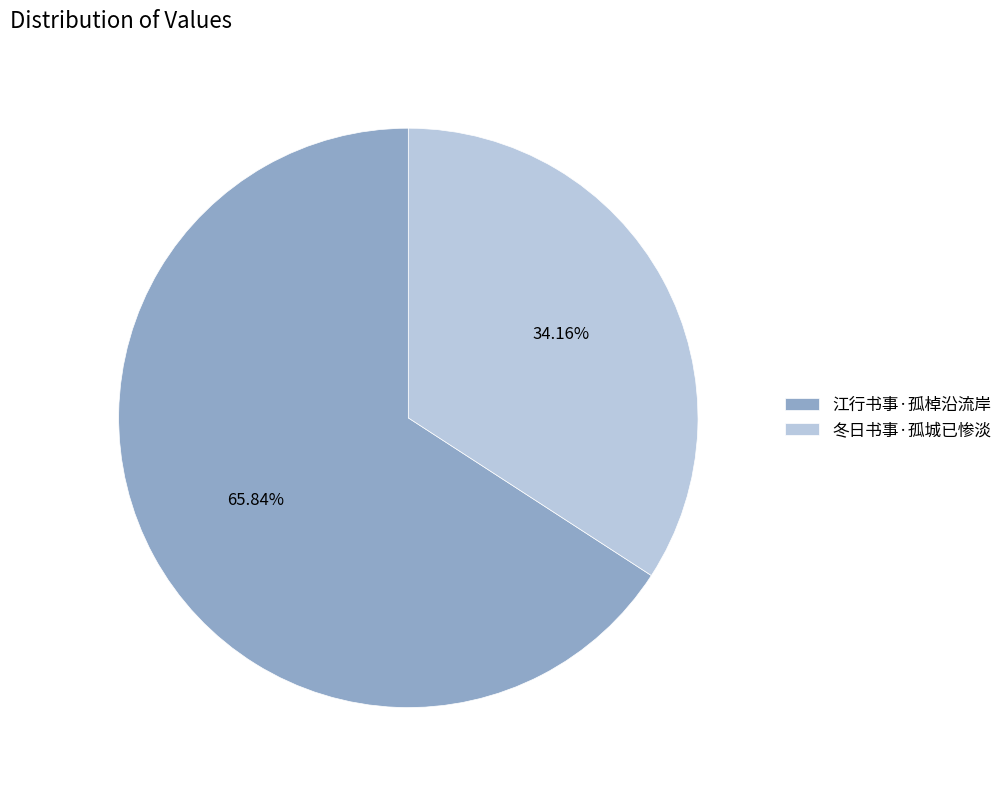

What is the largest slice in the pie chart?

江行书事·孤棹沿流岸